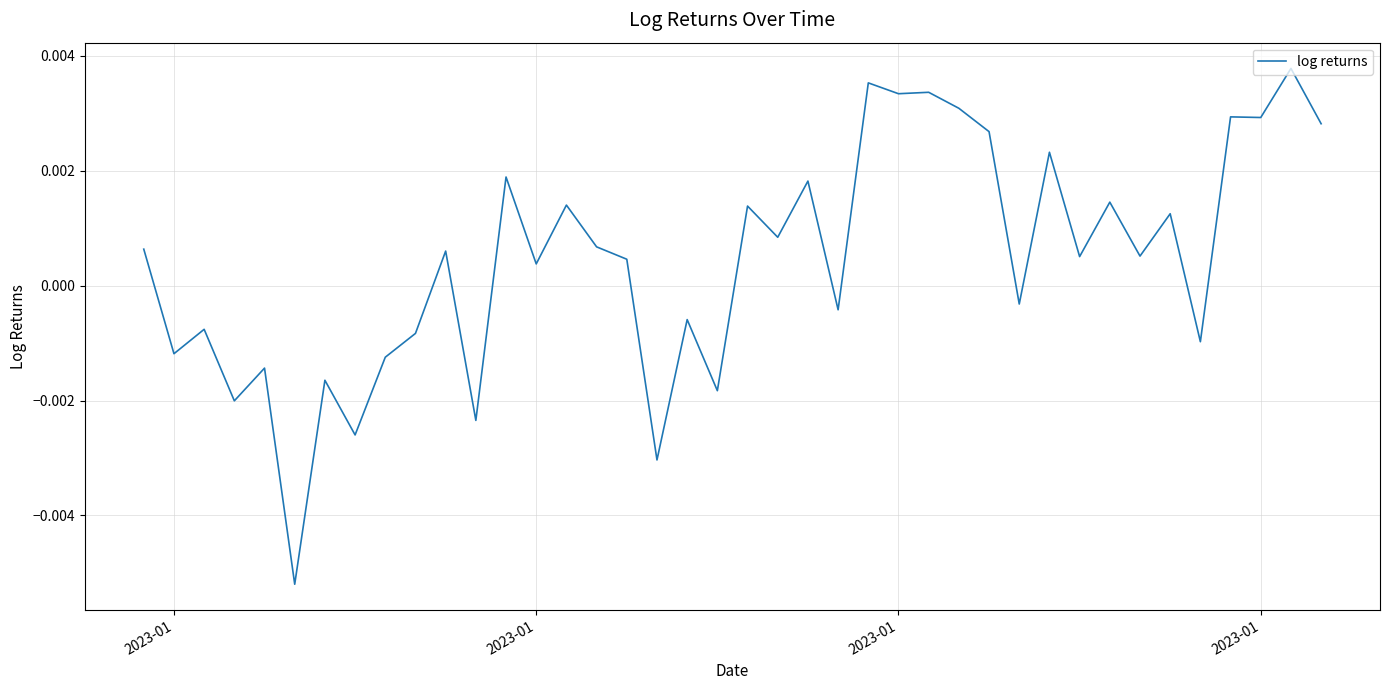

Does the chart have visible grid lines?

Yes